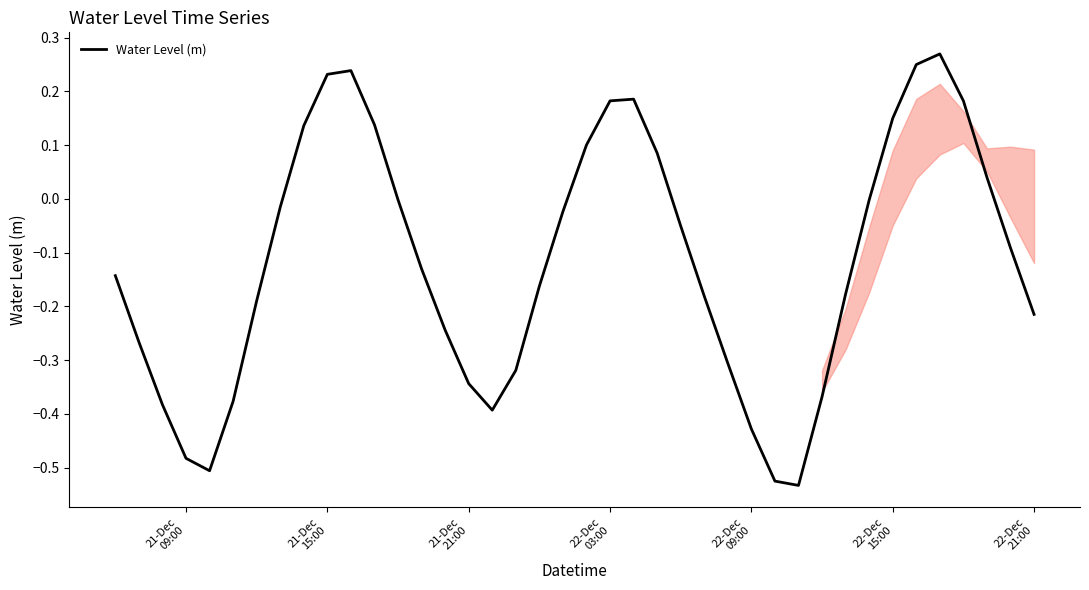

What is the difference between the maximum and minimum values?

0.8